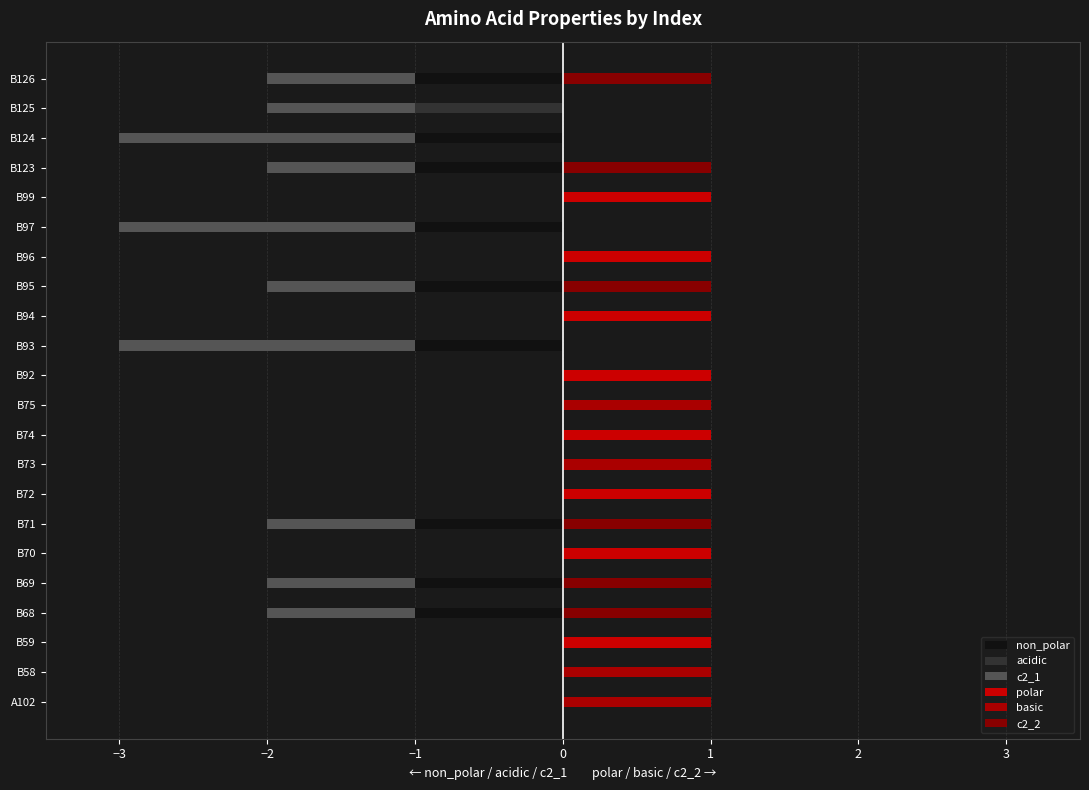

Which series has the widest spread of values?

c2_1